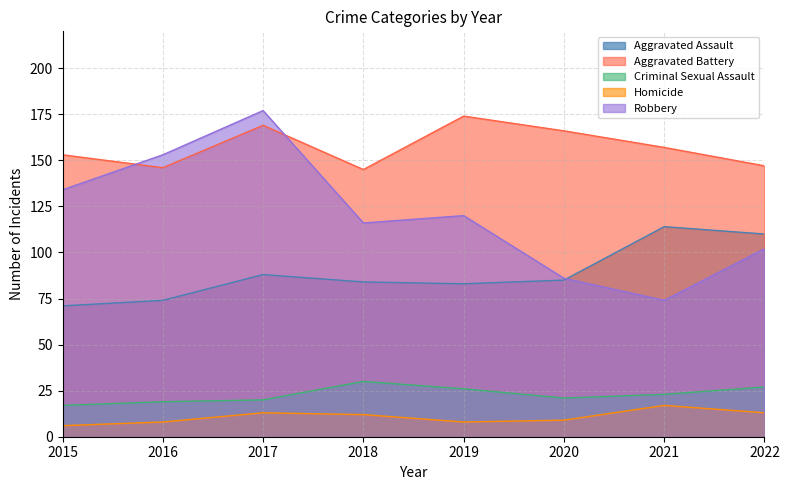

Reading right to left, what are all the values shown in this chart?

Aggravated Assault: 2022=110	2021=114	2020=85	2019=83	2018=84	2017=88	2016=74	2015=71
Aggravated Battery: 2022=147	2021=157	2020=166	2019=174	2018=145	2017=169	2016=146	2015=153
Criminal Sexual Assault: 2022=27	2021=23	2020=21	2019=26	2018=30	2017=20	2016=19	2015=17
Homicide: 2022=13	2021=17	2020=9	2019=8	2018=12	2017=13	2016=8	2015=6
Robbery: 2022=102	2021=74	2020=86	2019=120	2018=116	2017=177	2016=153	2015=134